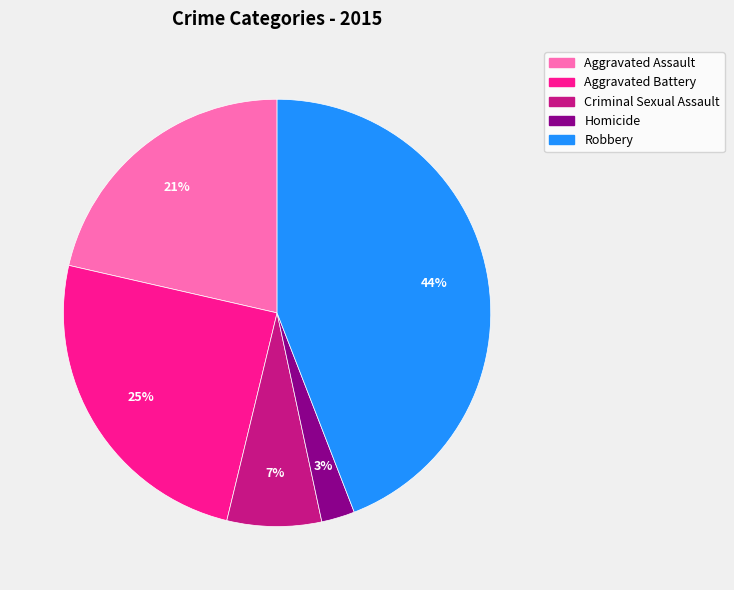

Which slice is the largest?

Robbery